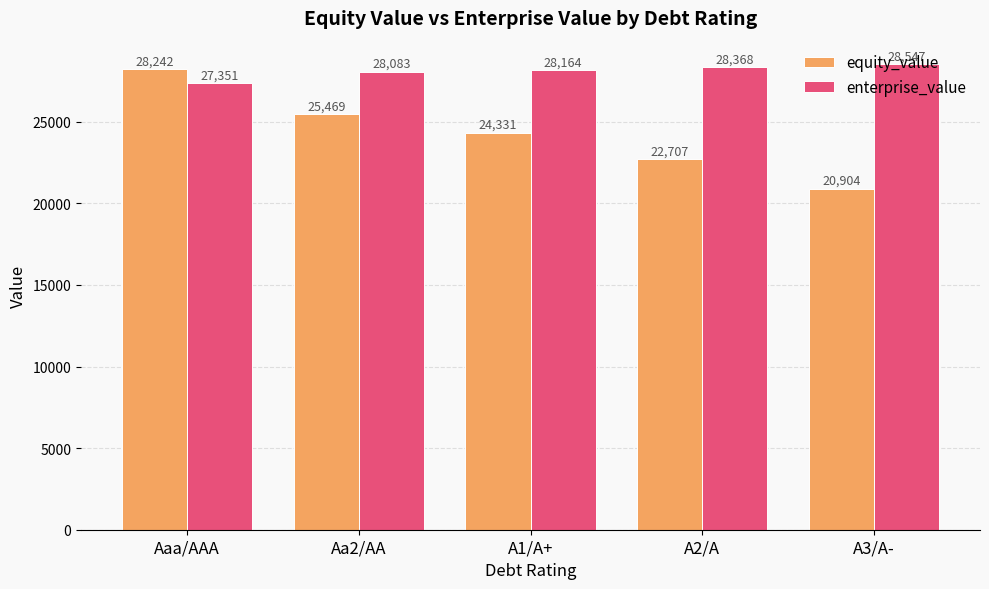

What is the average value of the enterprise_value series?

28102.7